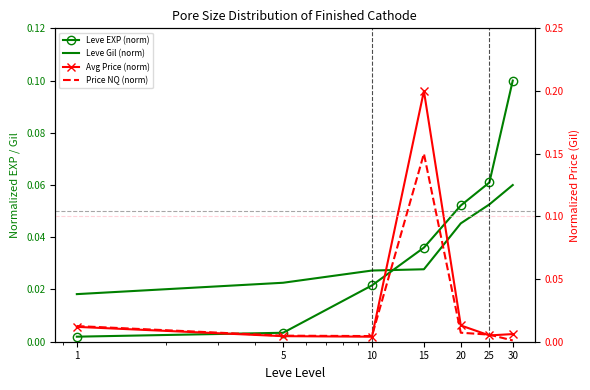

How many lines are shown in the chart?

4